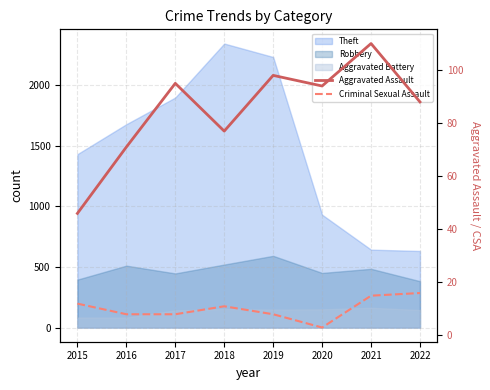

At which label is Aggravated Assault closest to 78?

2018